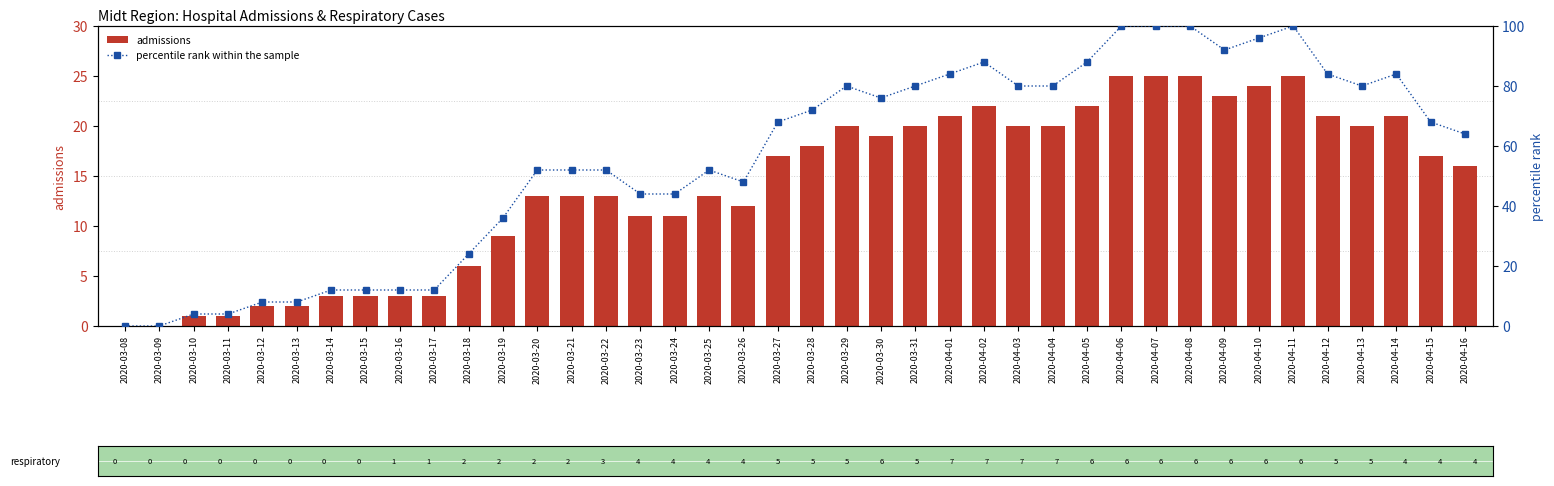

How many distinct data groups are displayed?

2